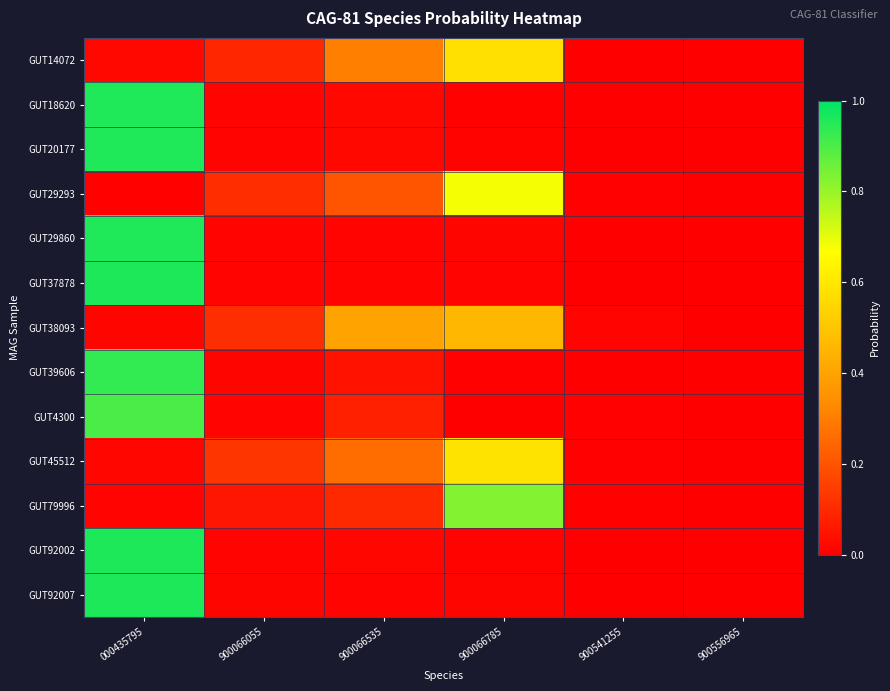

Which label corresponds to the smallest value in the chart?

900556965